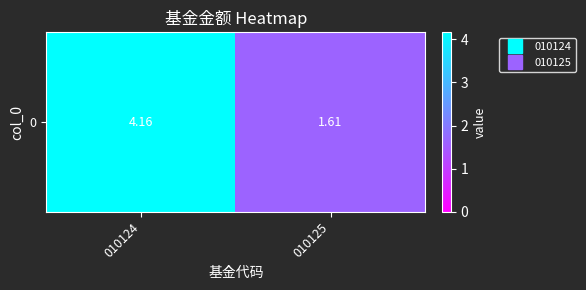

Rank the categories by value from lowest to highest.

010125, 010124